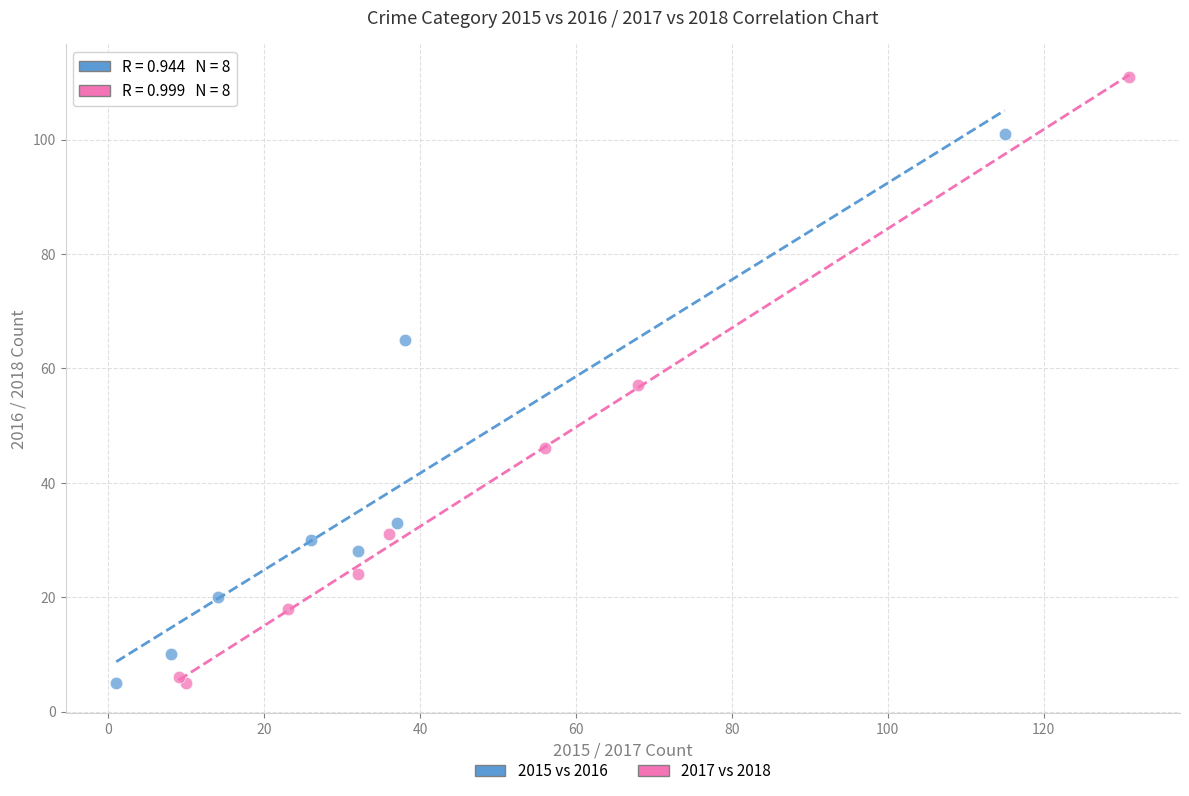

Which series has the largest Y range (max minus min)?

2017 vs 2018